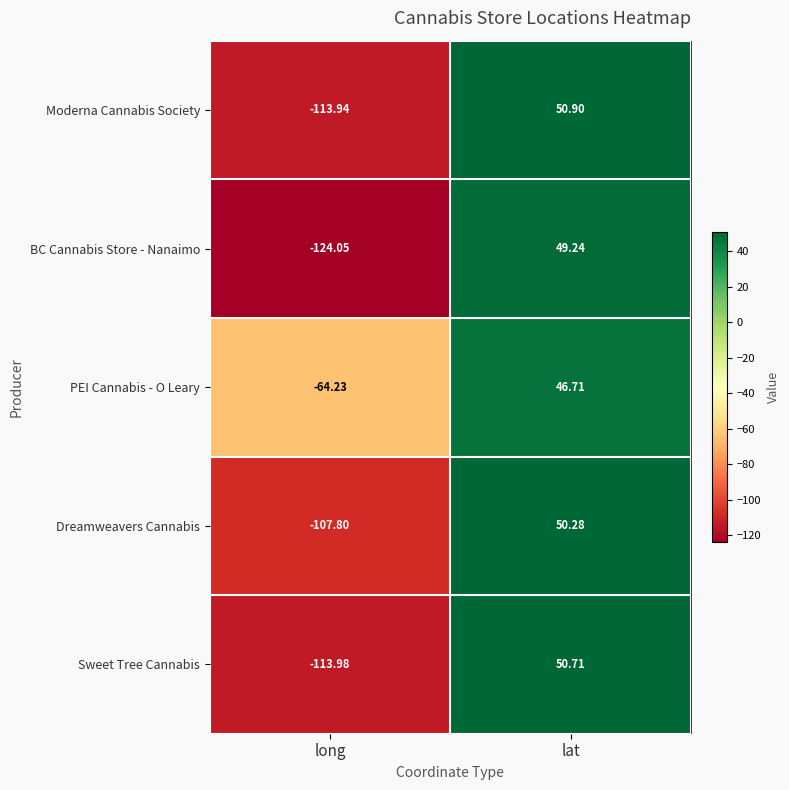

At which label does Sweet Tree Cannabis reach its peak?

lat